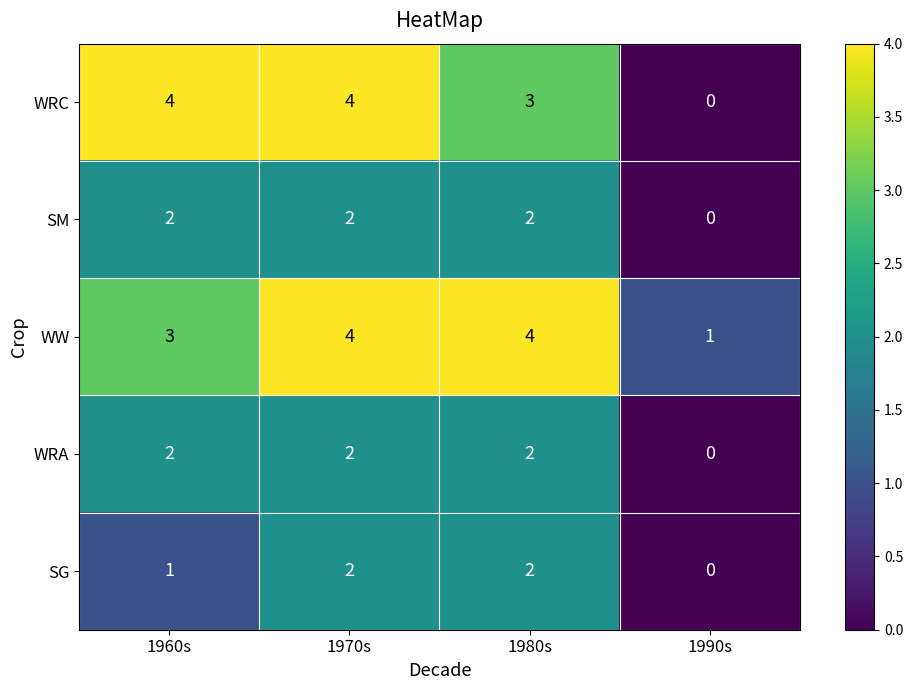

Is it true that SG equals 2 at 1960s?

False